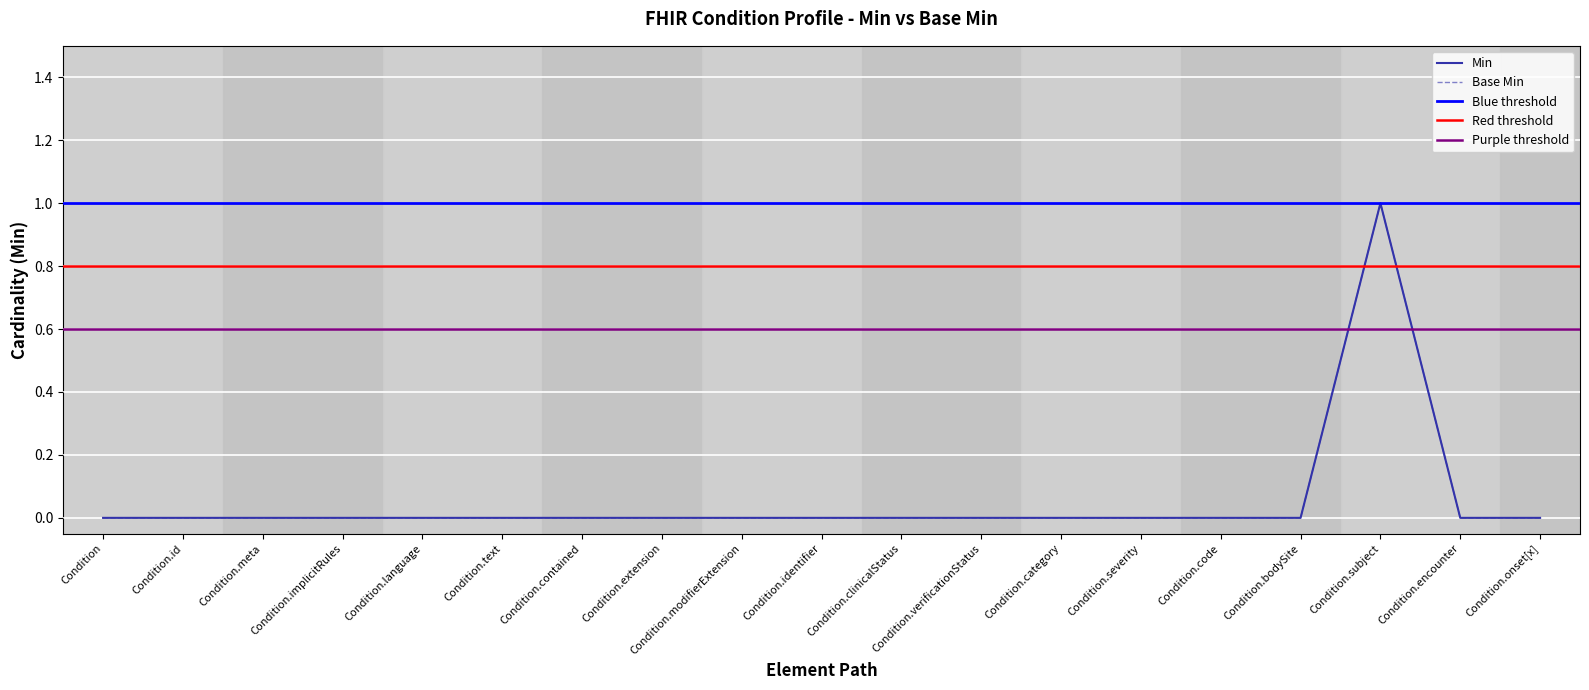

Which series changed the most between Condition.bodySite and Condition.subject?

Min